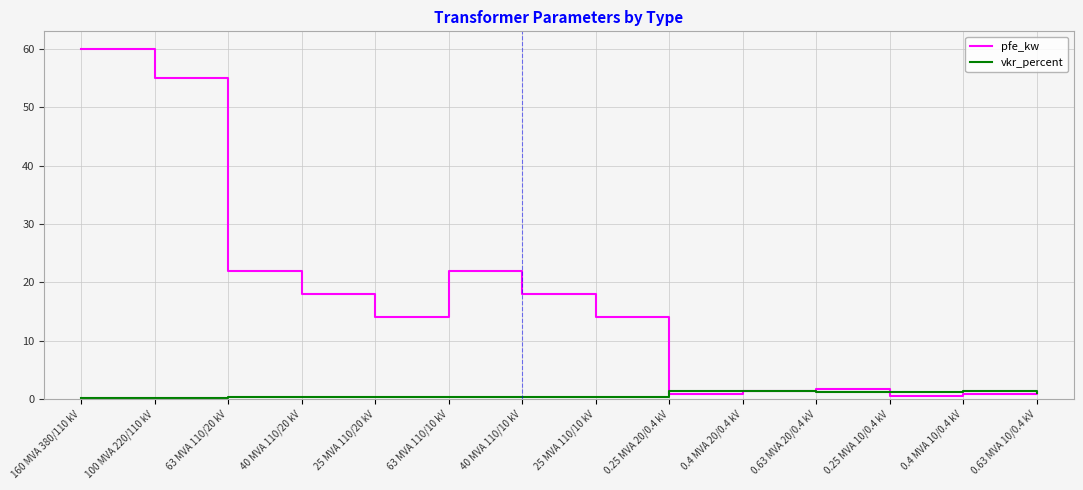

What is the spread (max minus min) of values at 0.63 MVA 10/0.4 kV?

0.1